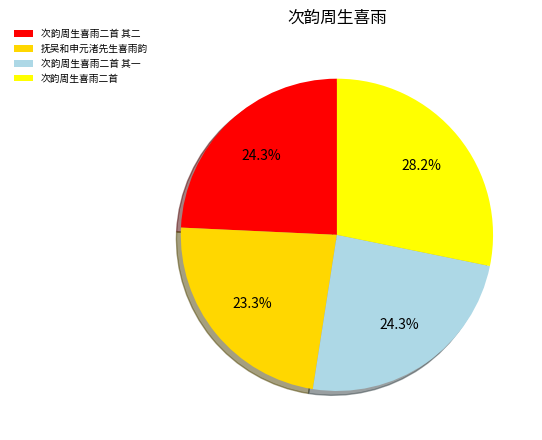

Between 次韵周生喜雨二首 and 抚吴和申元渚先生喜雨韵, which is larger?

次韵周生喜雨二首